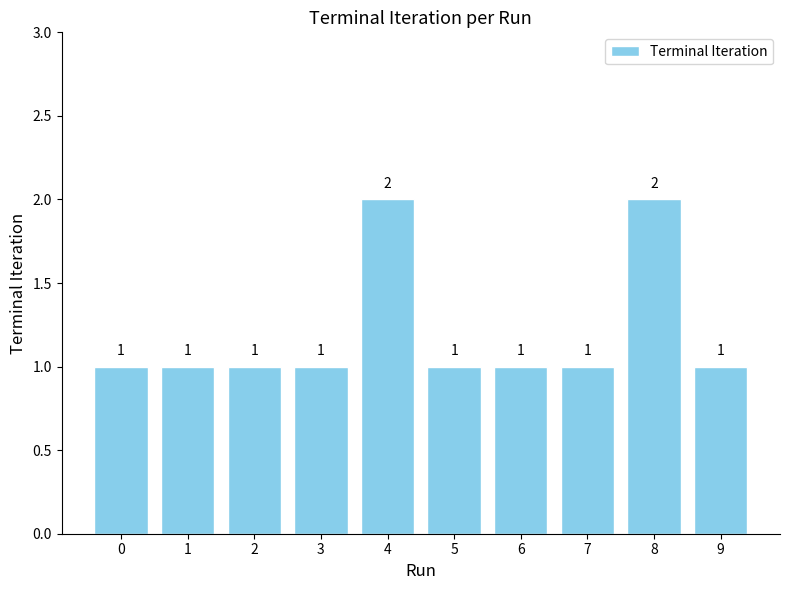

What is the value of the 8th bar from the left?

1